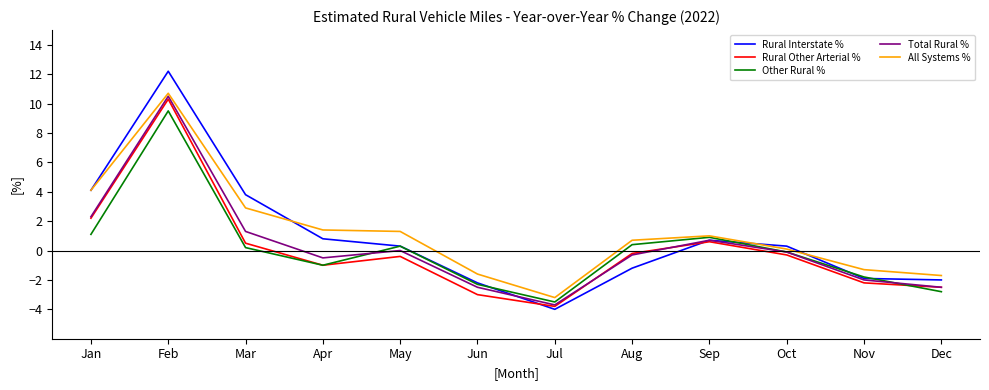

Is this an area chart (filled region under the line)?

No